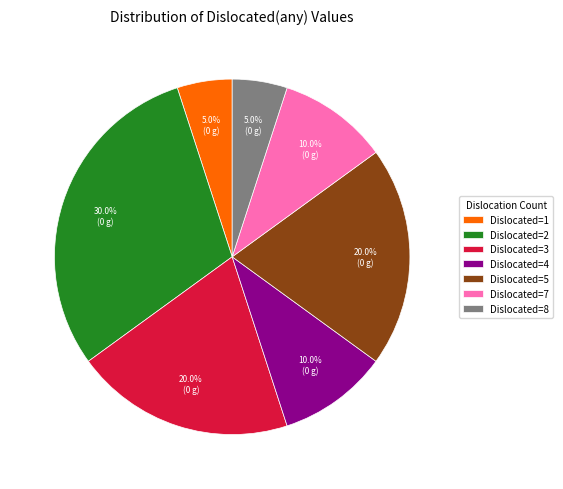

Which slice is the largest?

Dislocated=2